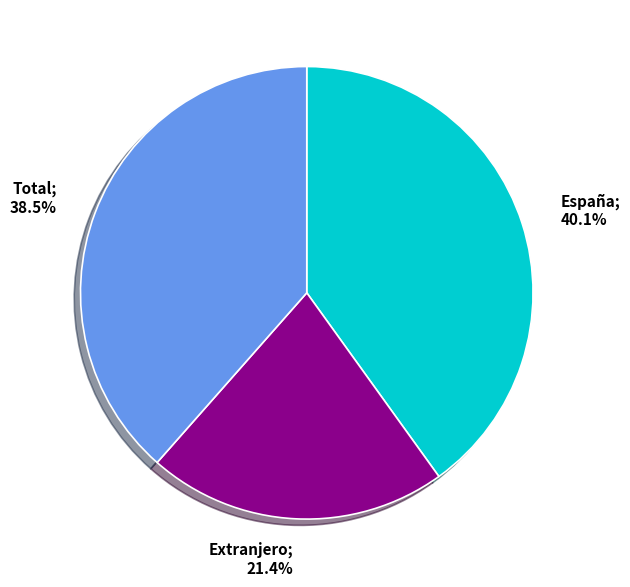

Is there any slice that represents more than half of the pie?

No